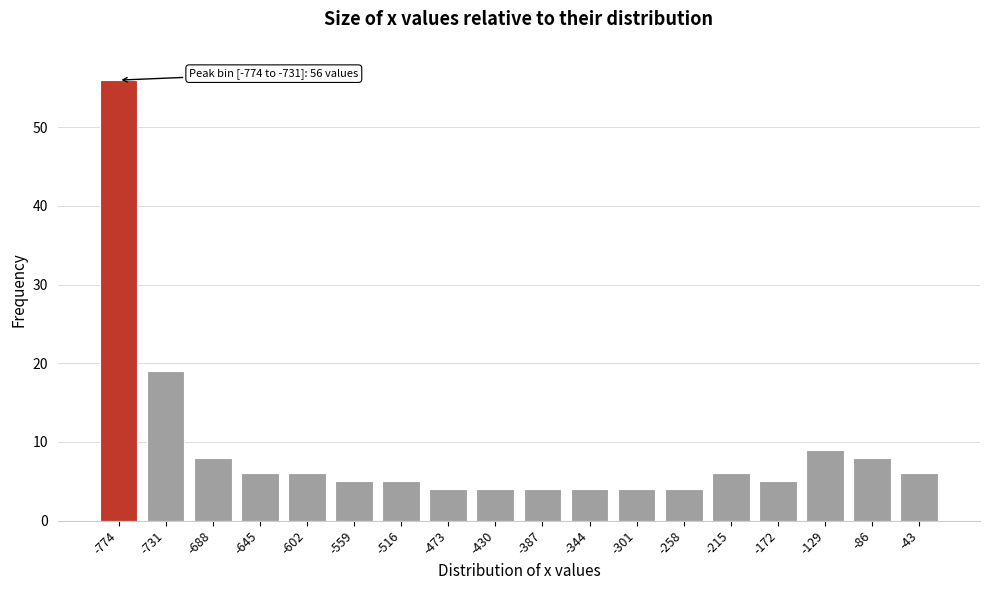

Reading right to left, list all the values displayed in this chart.

6	8	9	5	6	4	4	4	4	4	4	5	5	6	6	8	19	56